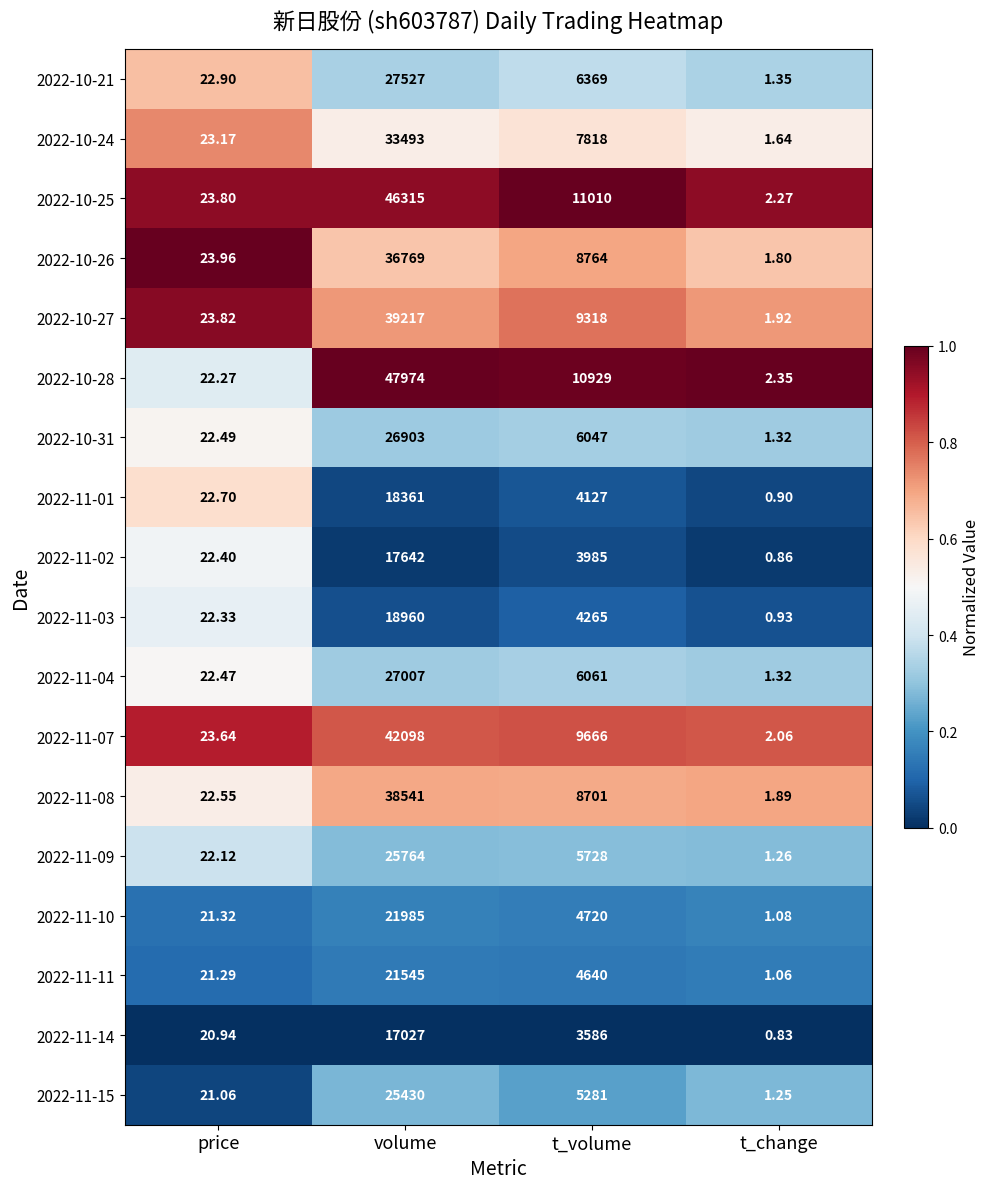

At which category is the sum across all series the highest?

volume